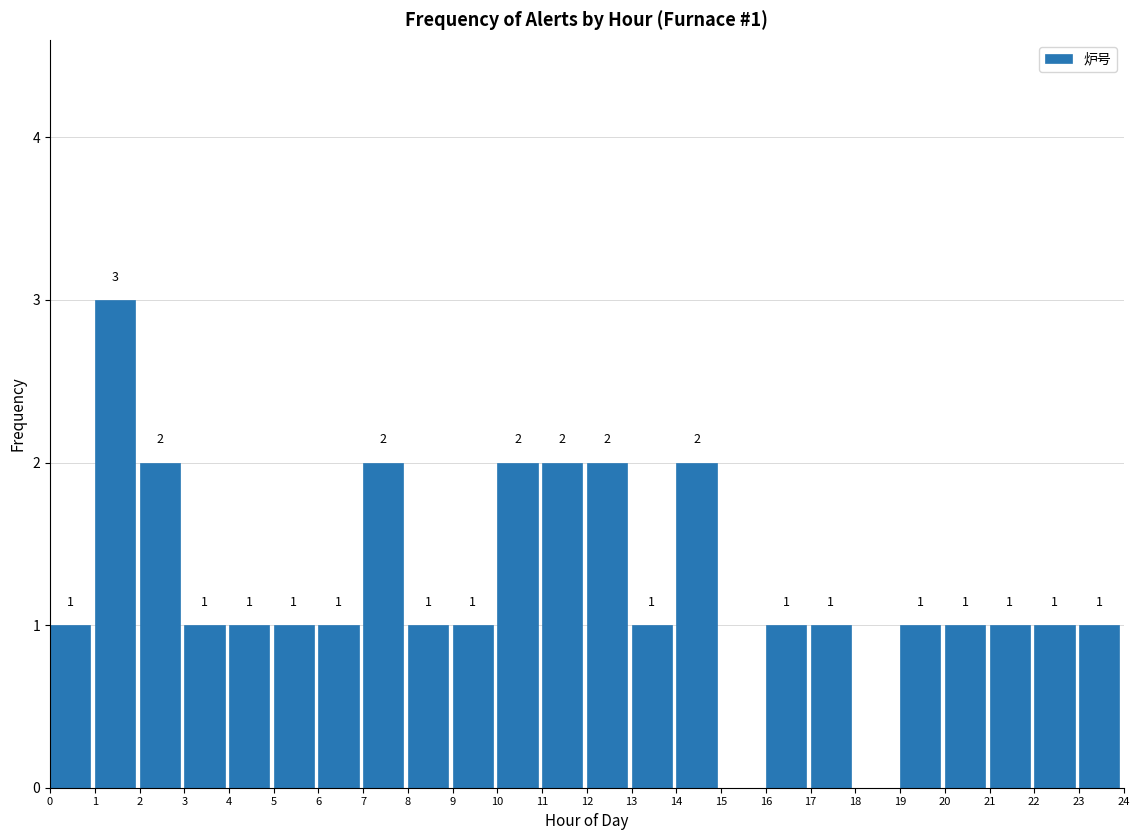

Over which range of the x-axis is the bar tallest?

1 to 2